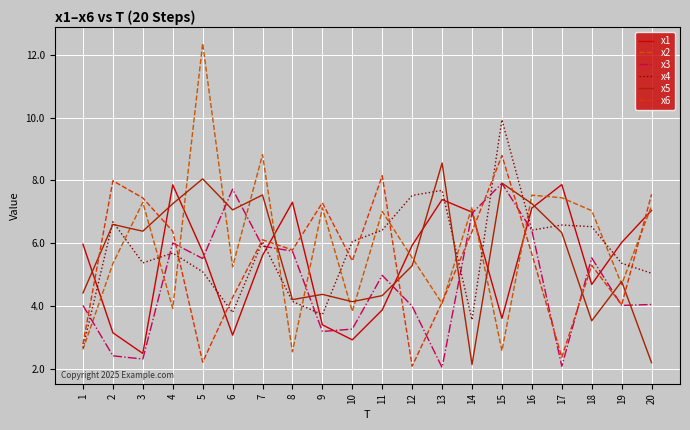

Which category has the highest value across all series?

5